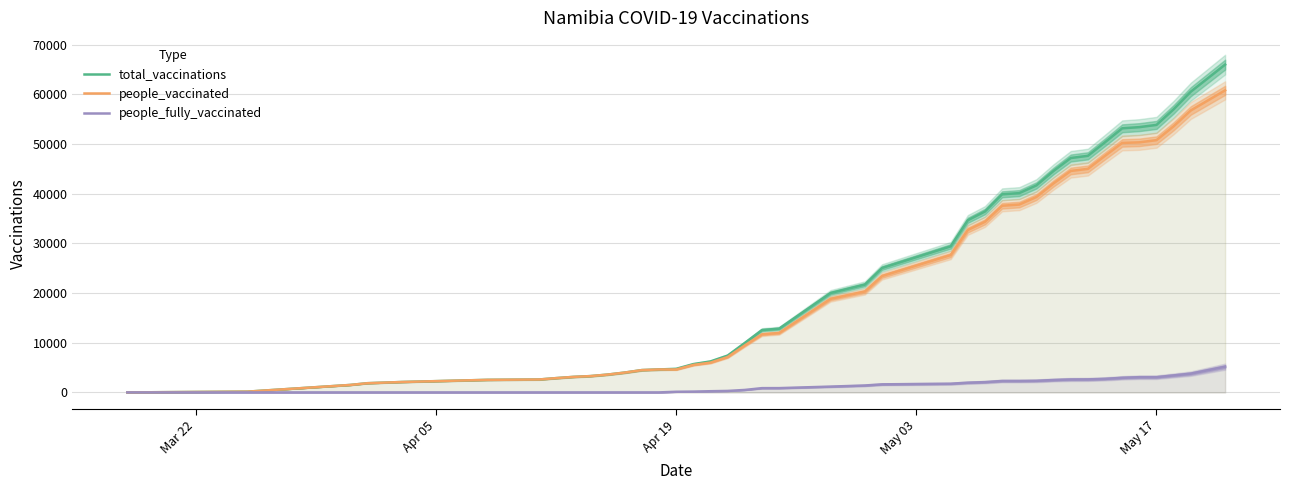

Which category has the lowest value across all series?

Mar 22